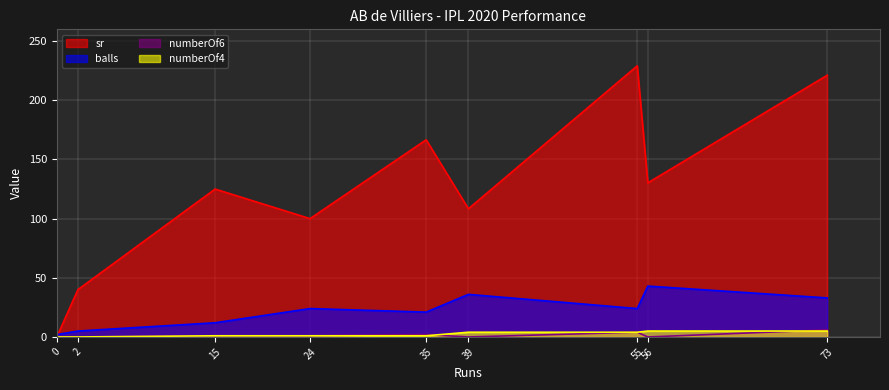

Between 39 and 24, which is larger?

39